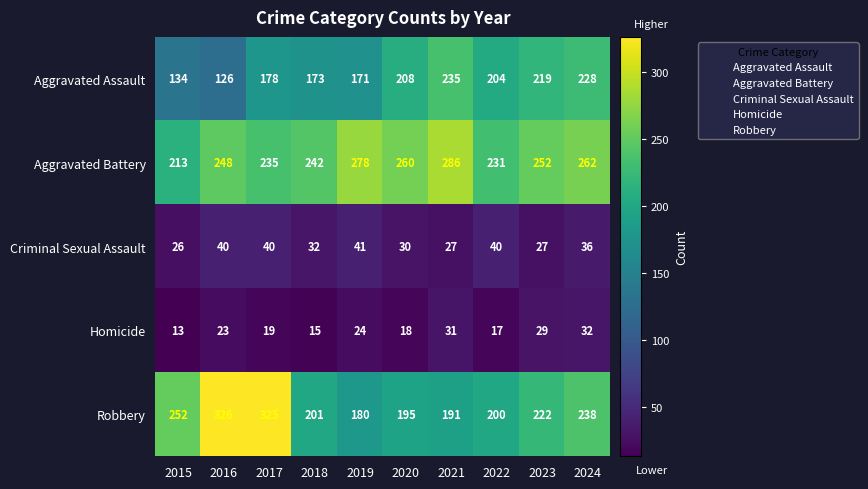

Which category has the lowest value in the Aggravated Assault series?

2016